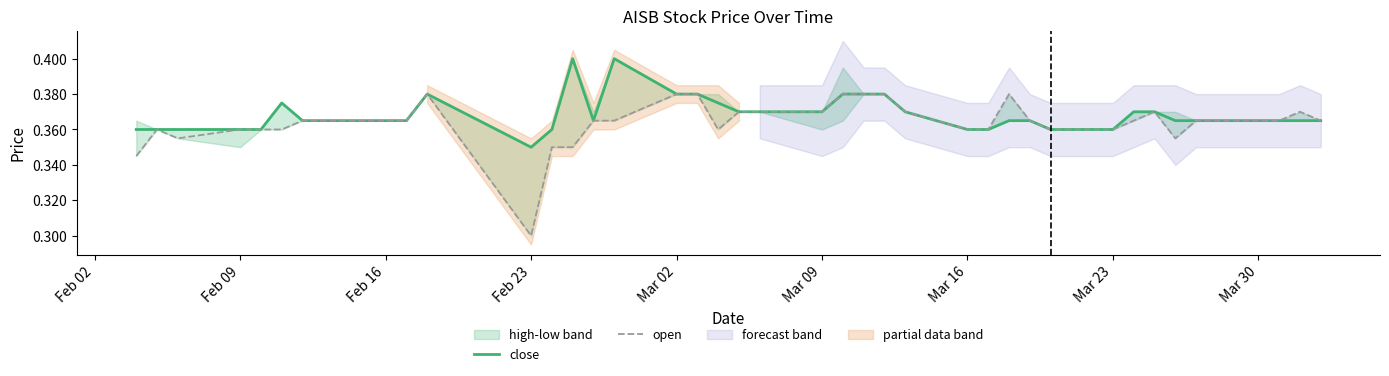

True or false: open and close cross at least once.

False